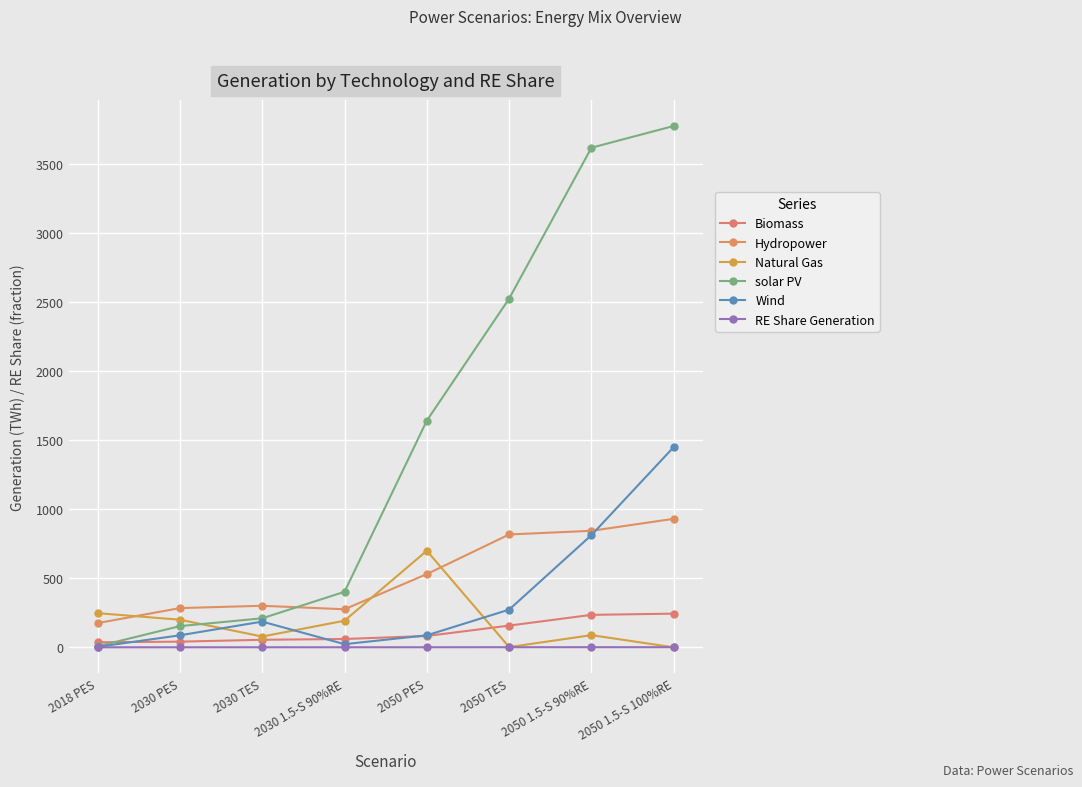

How many distinct data groups are displayed?

6